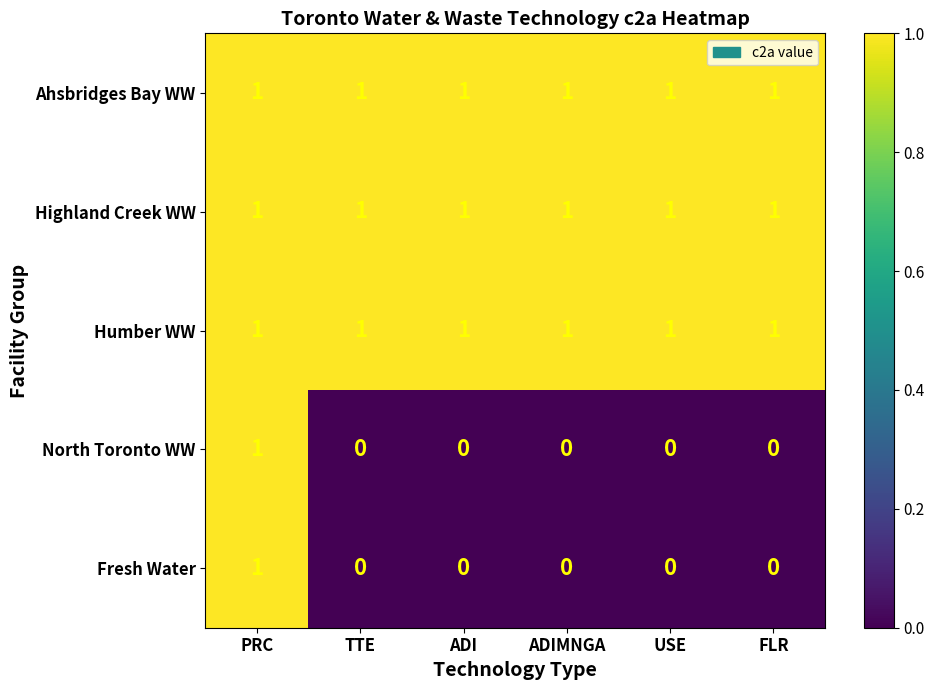

How many North Toronto WW values are between 0 and 1?

6